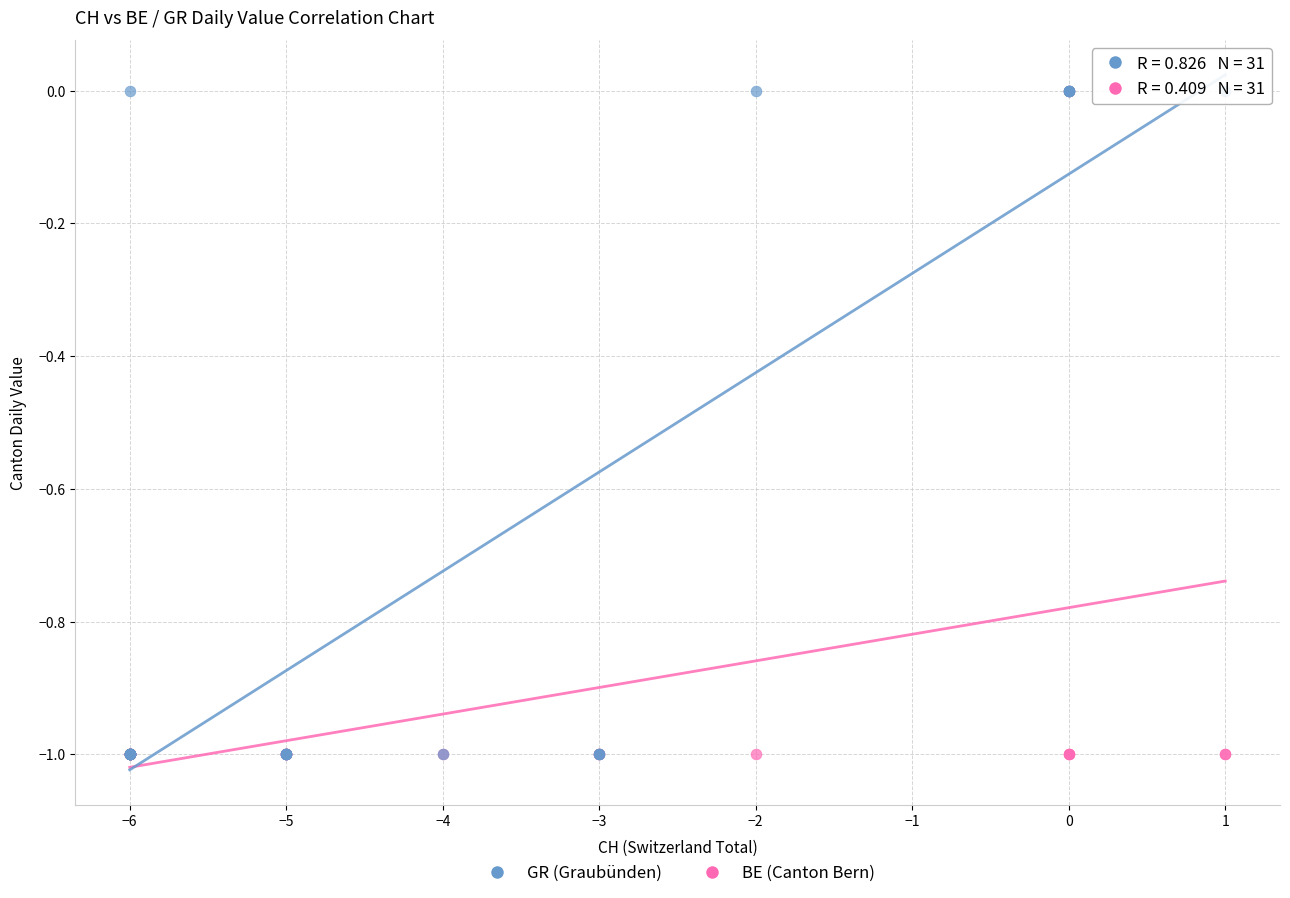

What are all the series names shown in the legend?

GR (Graubünden), BE (Canton Bern)